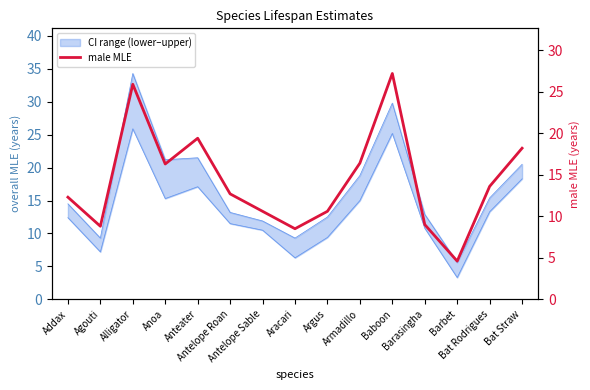

Is it true that the value at Antelope Roan is 12.7?

True